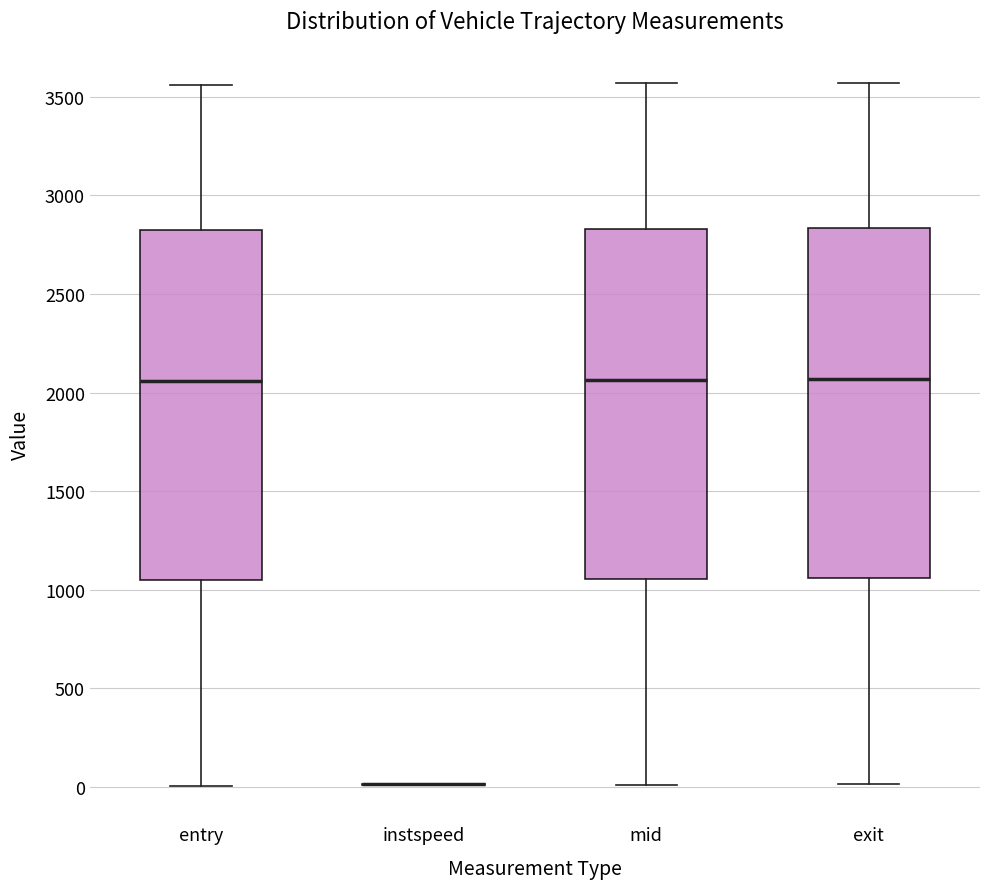

Where does the lower whisker of the box for exit end on the y-axis? The values are not printed on the chart, so give them approximately, as read against the axis.

0